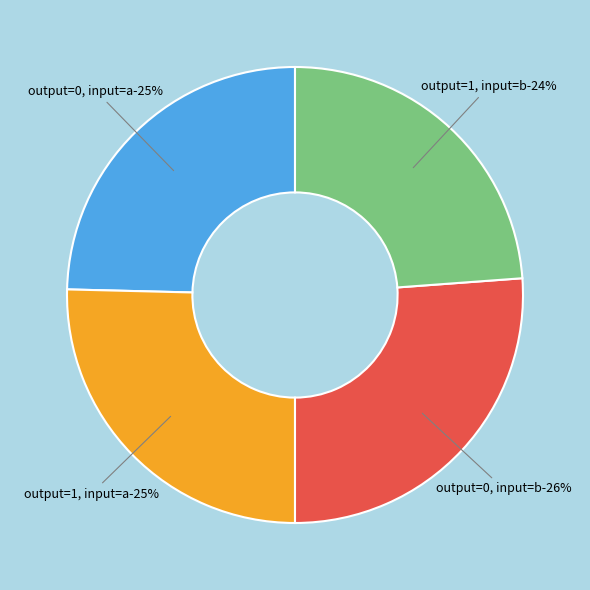

What portion of the pie excludes output_symbol=1, input=b?

76.2%